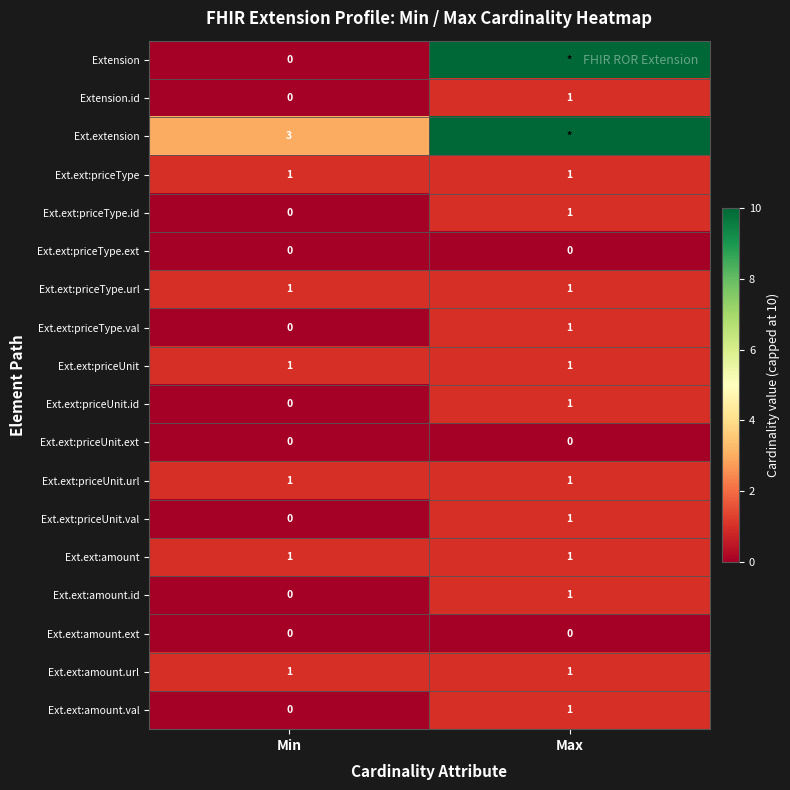

True or false: Ext.ext:priceType.id has a value of 1 at Max.

True